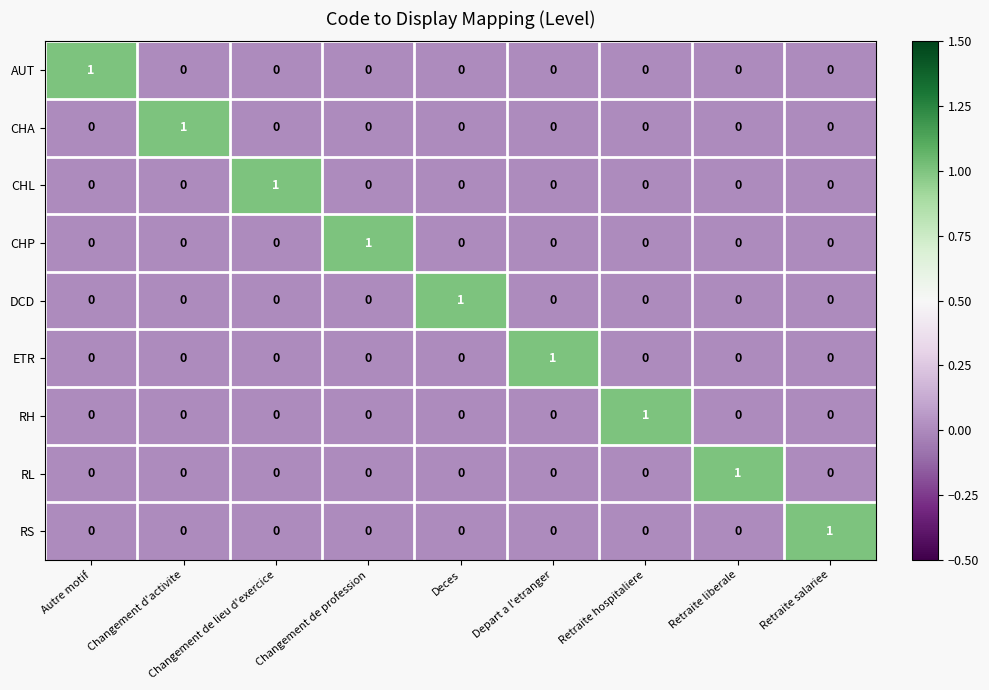

Count the number of data series in this chart.

9